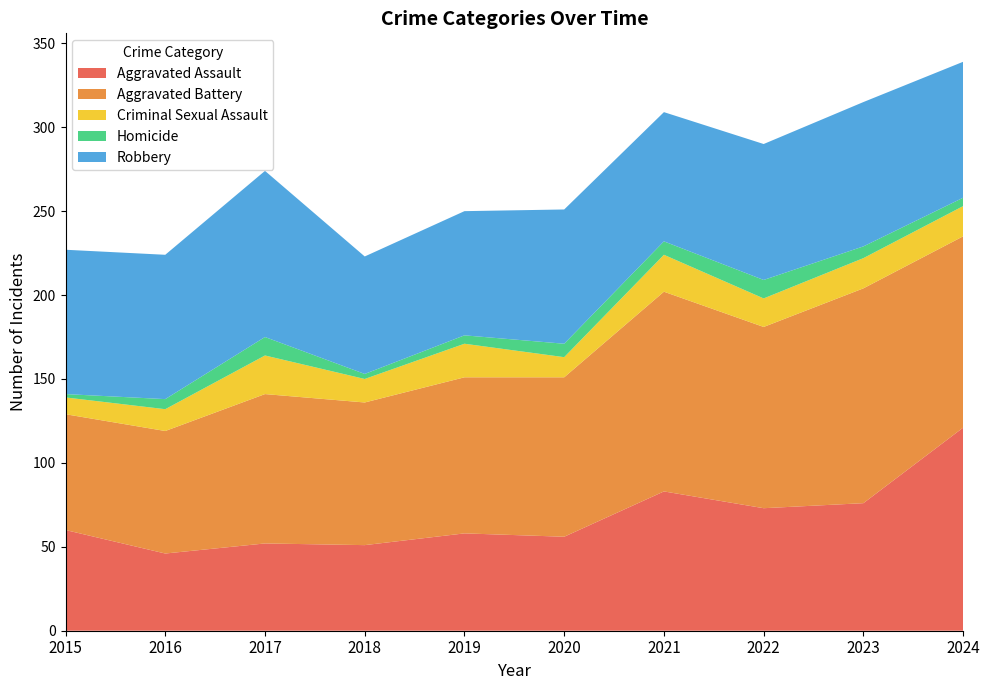

Reading right to left, list all the values displayed in this chart.

Aggravated Assault: 121	76	73	83	56	58	51	52	46	60
Aggravated Battery: 114	128	108	119	95	93	85	89	73	69
Criminal Sexual Assault: 18	18	17	22	12	20	14	23	13	10
Homicide: 5	7	11	8	8	5	3	11	6	2
Robbery: 81	86	81	77	80	74	70	99	86	86